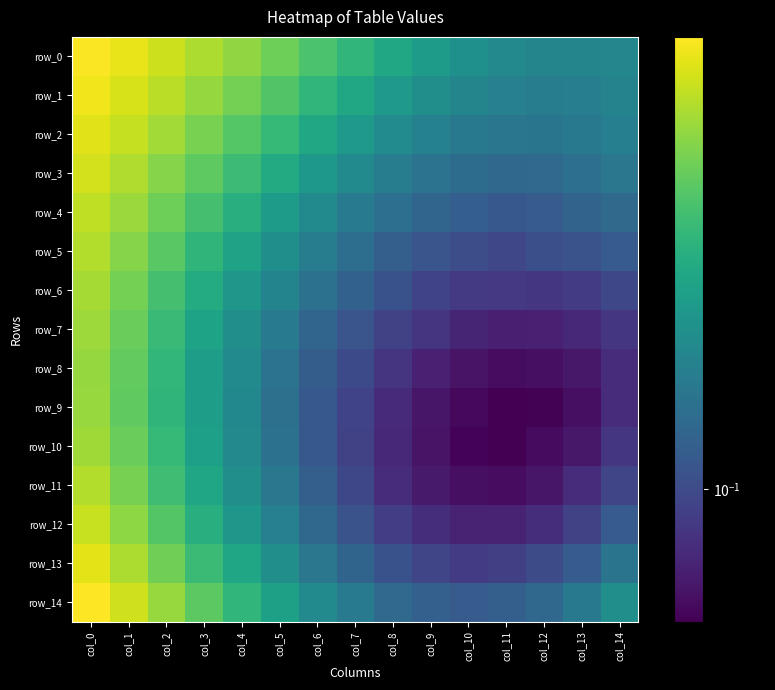

Is it true that row_4 equals 0.4 at col_2?

False